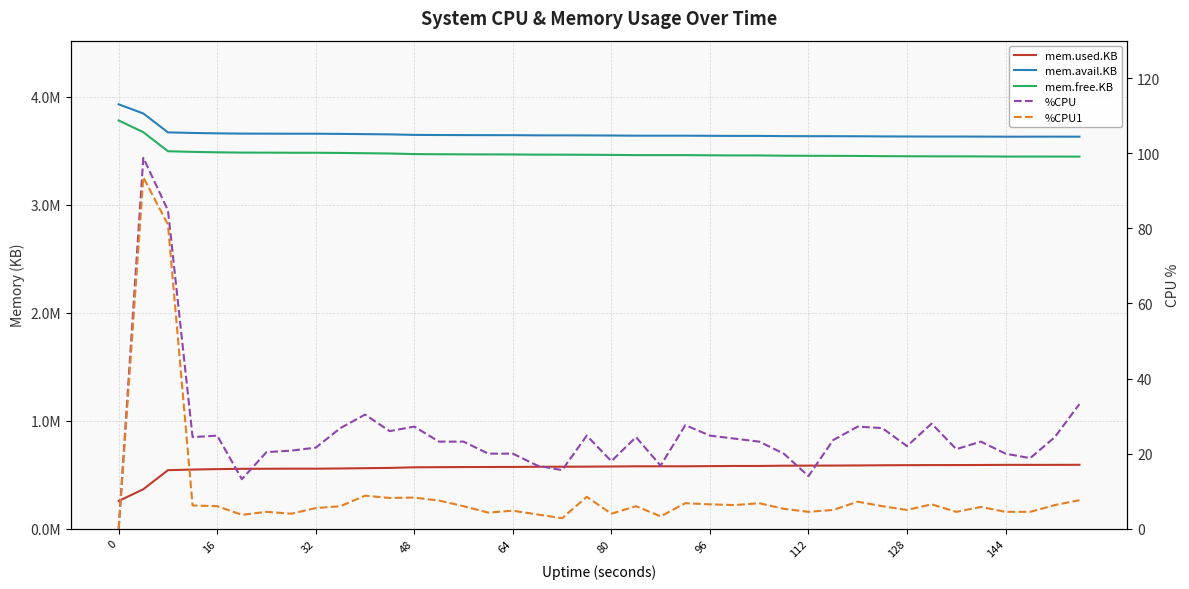

What is the value of the %CPU point at the 29th from the left?

14.0